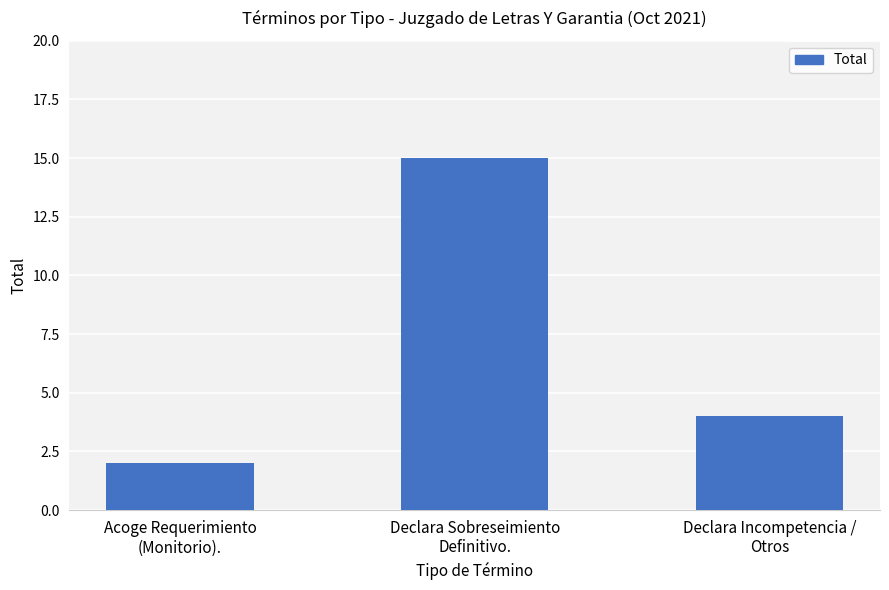

Reading left to right, transcribe all the data shown in this chart.

2	15	4